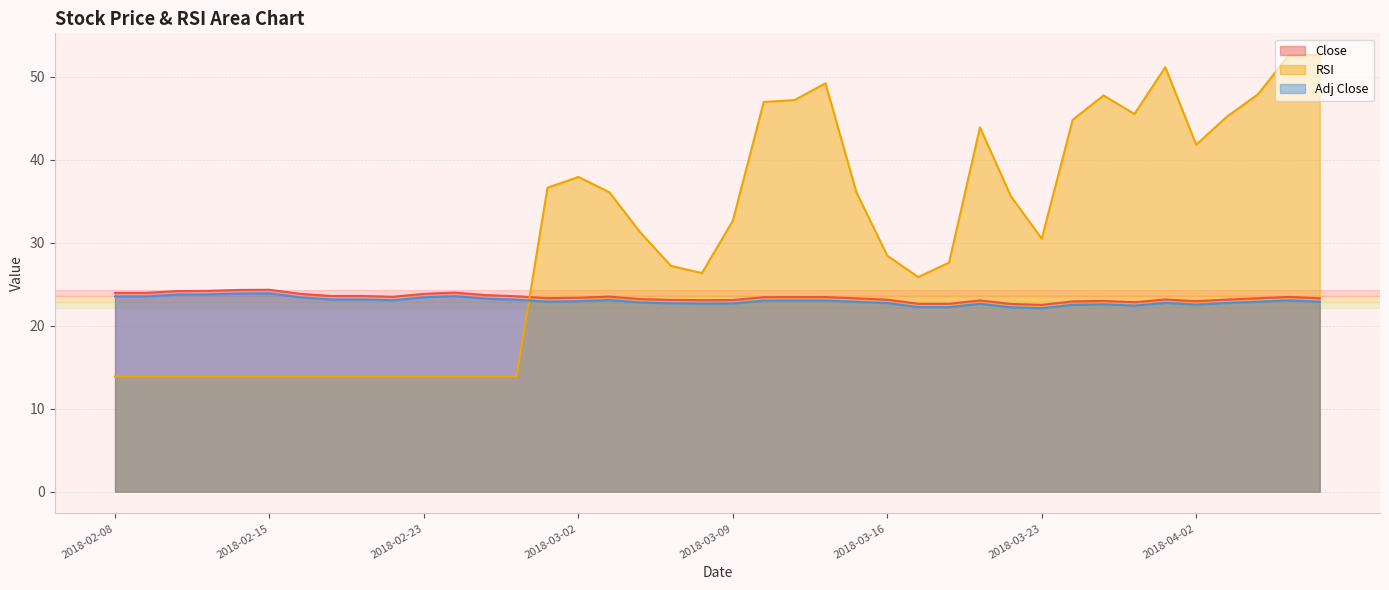

True or false: Adj Close has more than 2 points higher than both neighbors.

True